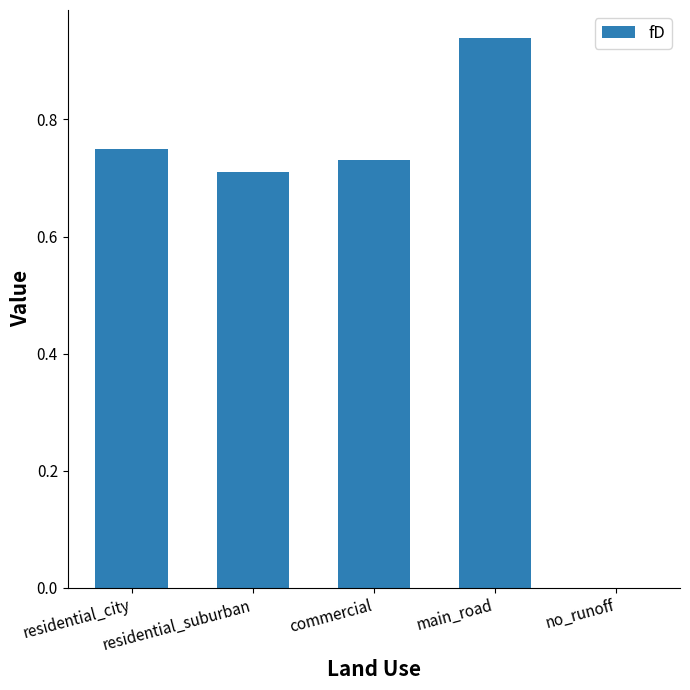

True or false: the data shows 0.5 at residential_city.

False